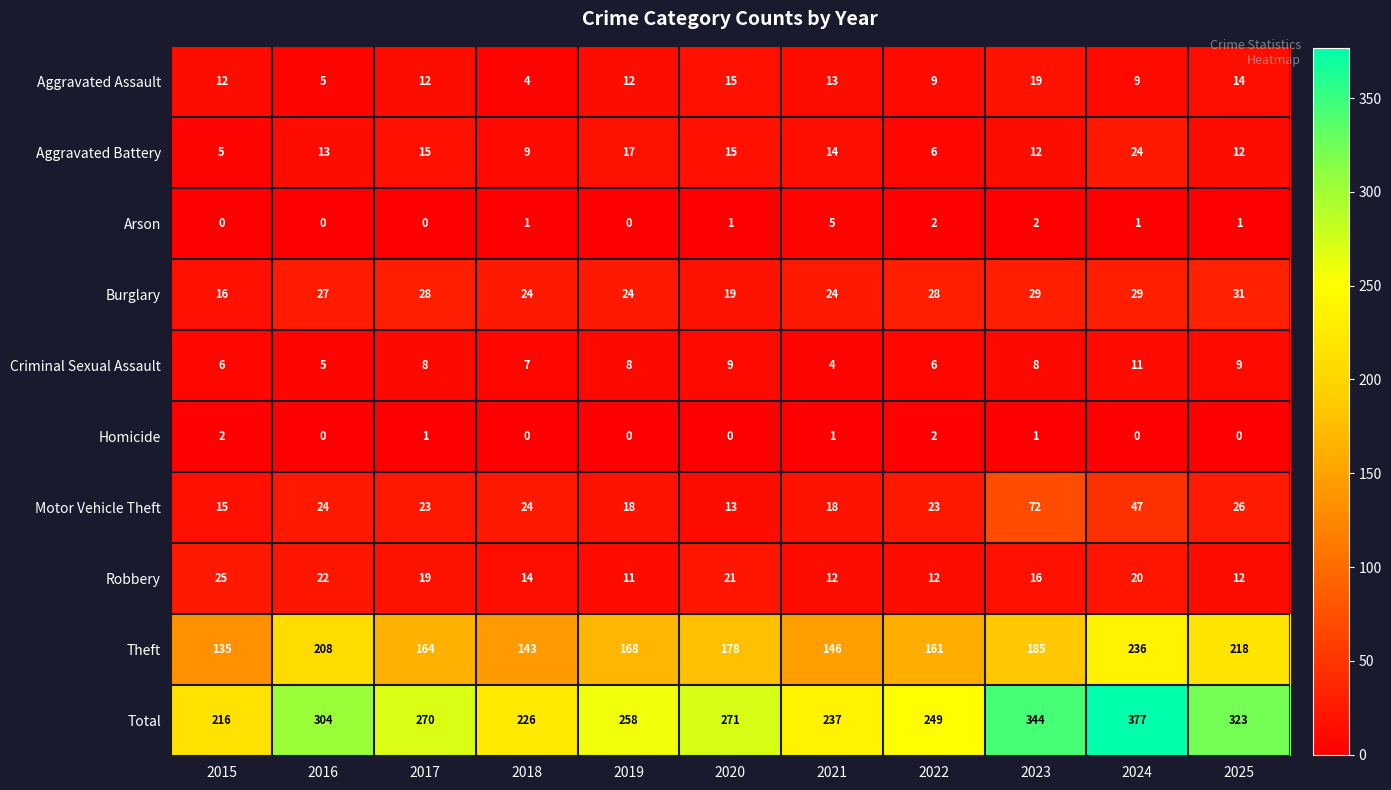

The value of Criminal Sexual Assault at 2017 is 14. True or false?

False